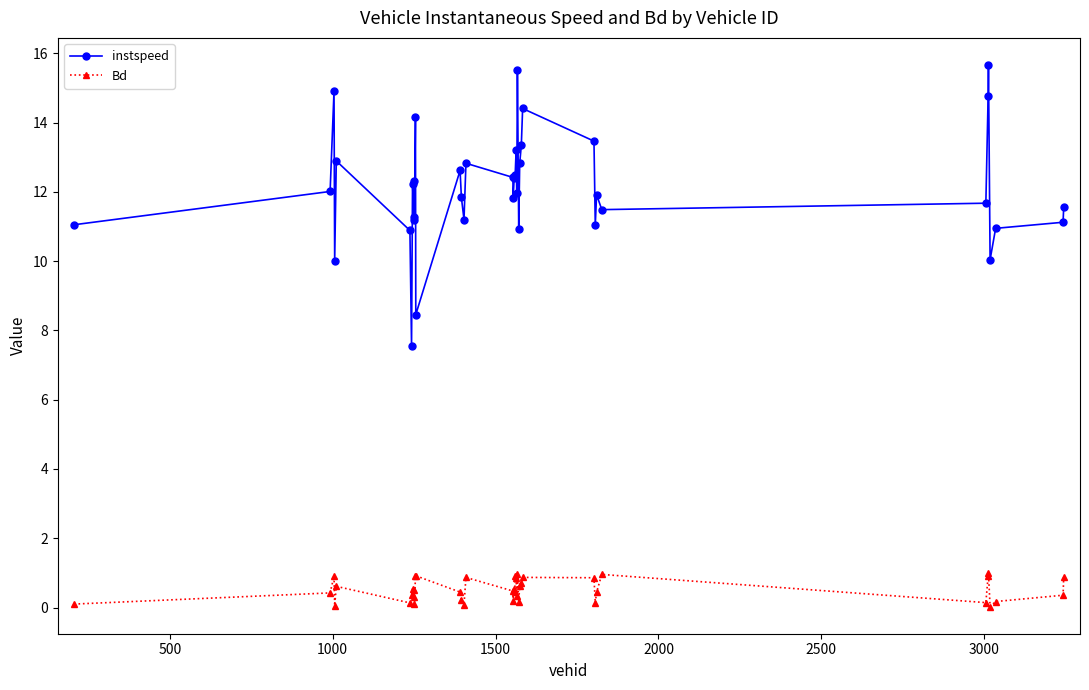

At how many categories does at least one series exceed 15?

2